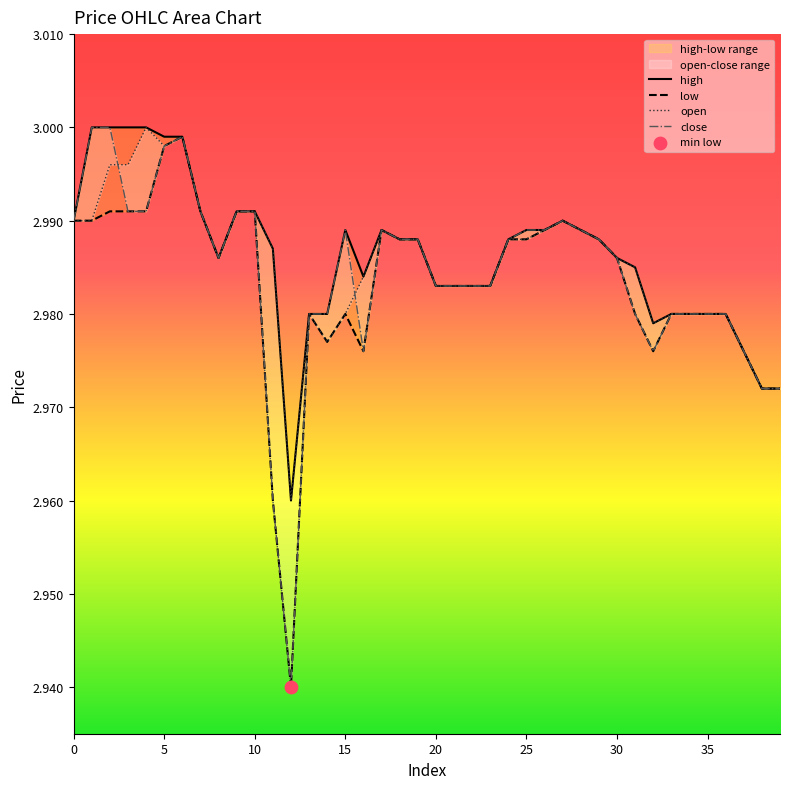

At how many categories does at least one series exceed 2?

40